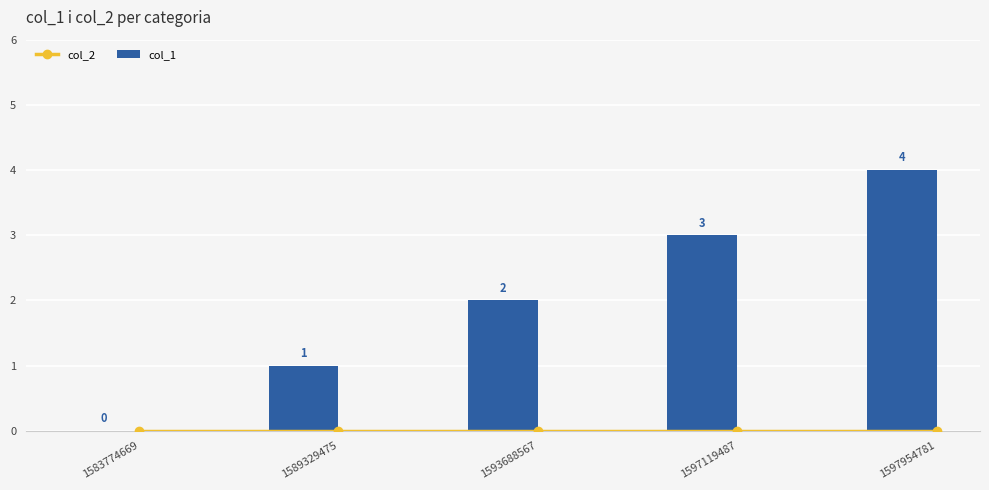

Reading right to left, extract all data points from this chart.

col_2: 1597954781=0	1597119487=0	1593688567=0	1589329475=0	1583774669=0
col_1: 1597954781=4	1597119487=3	1593688567=2	1589329475=1	1583774669=0